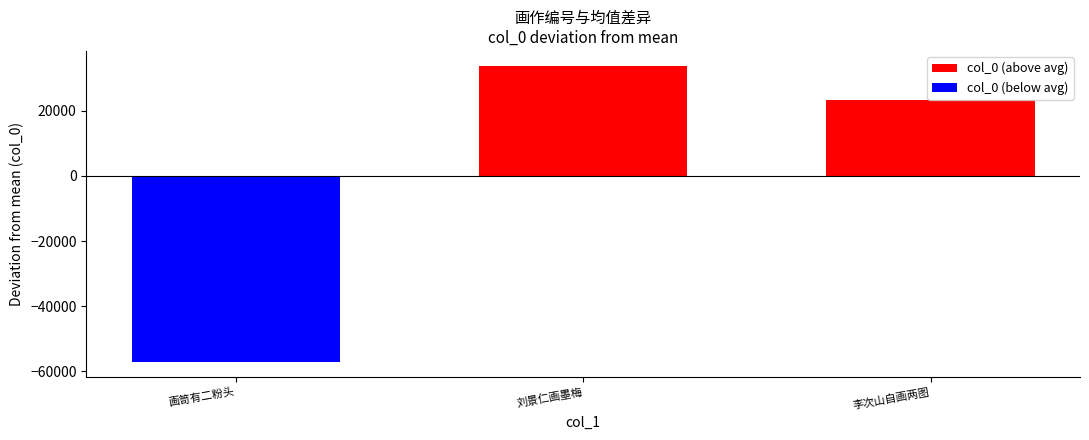

List the labels in order of value, largest first.

刘景仁画墨梅扇上又画梅影于扇阴求诗各题一绝 其一, 李次山自画两图其一泛舟湖山之下小女奴坐船头吹笛其一跨驴渡小桥入深谷各题一绝 其一, 画笥有二粉头各题一绝 其一